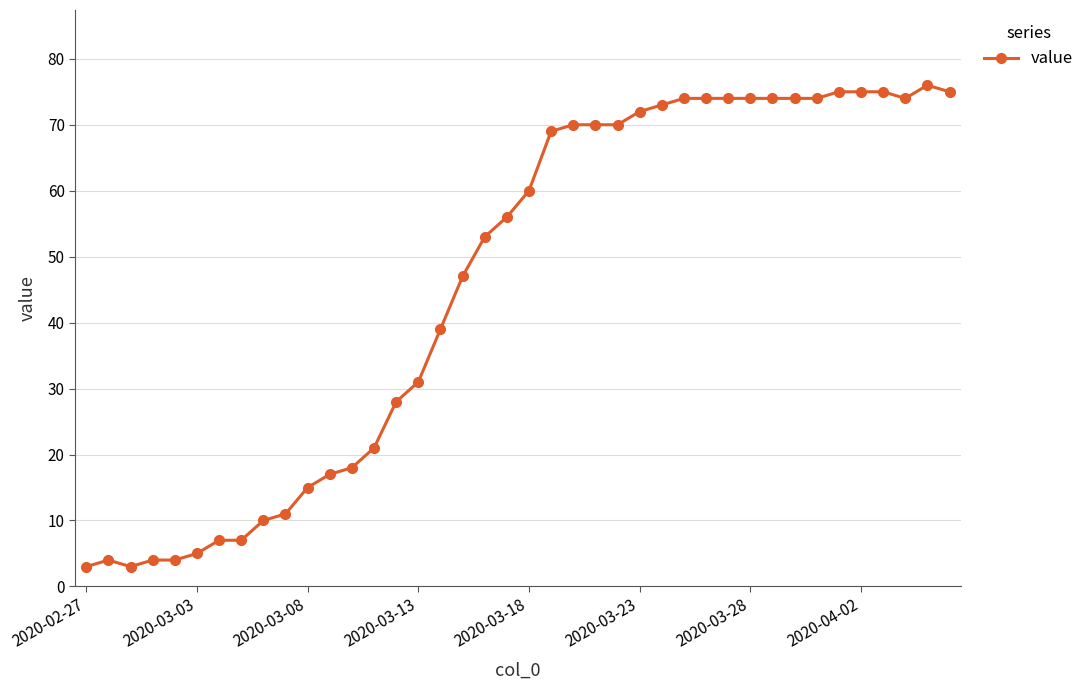

True or false: there are more than 1 points higher than both neighbors.

True